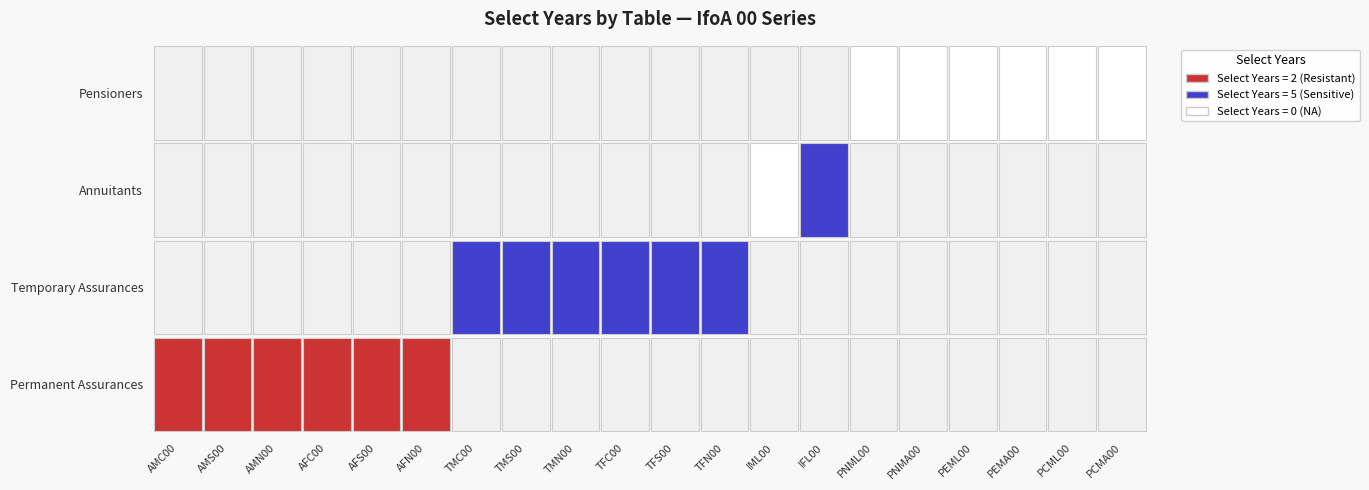

Which has a higher value, 15 or 11?

11